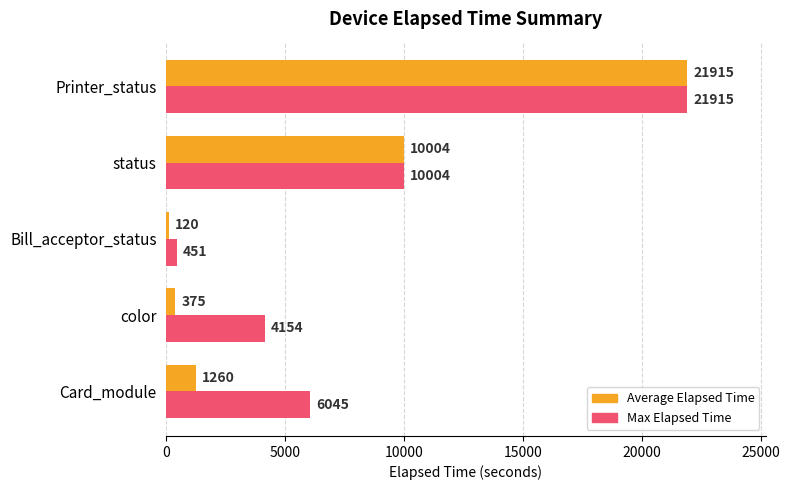

At which category is the sum across all series the highest?

Printer_status